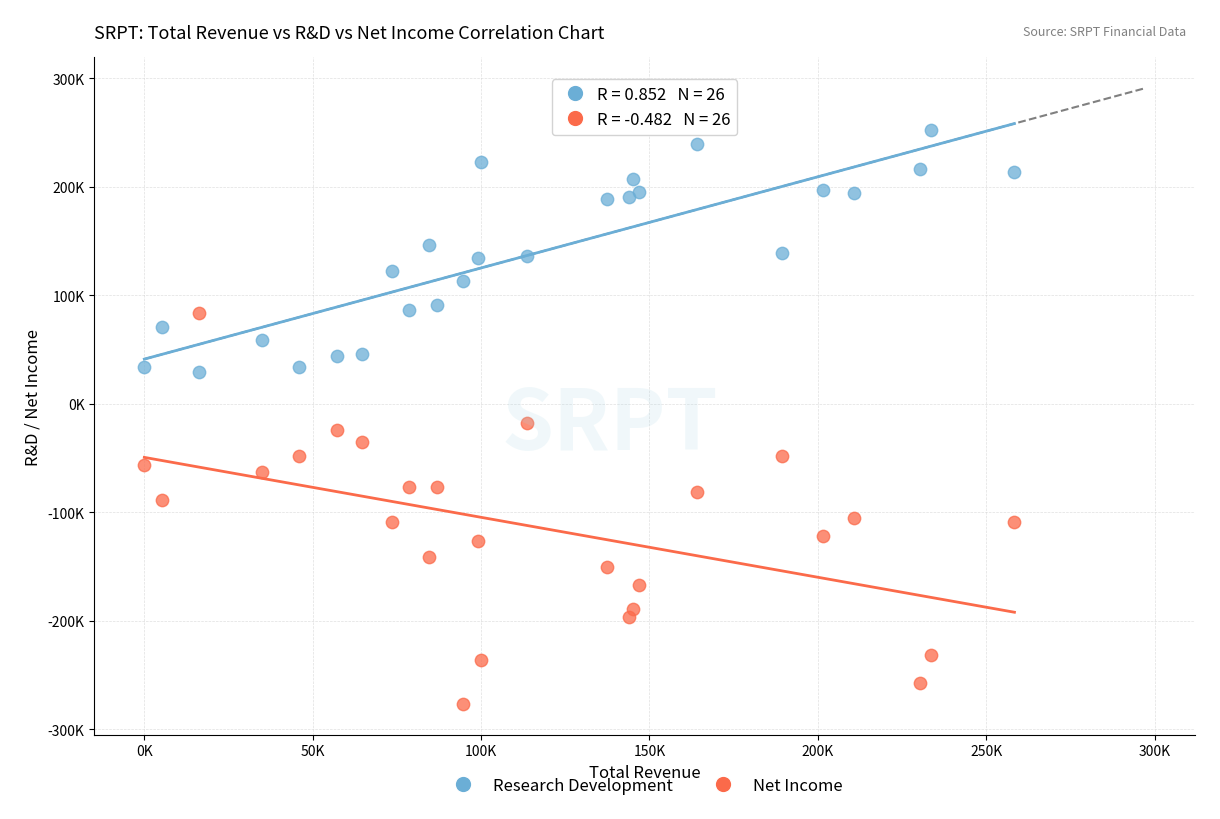

Which series has the largest Y range (max minus min)?

Net Income